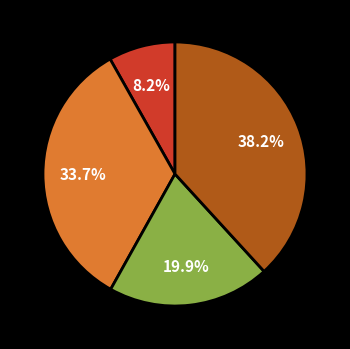

Does any single category account for the majority?

No